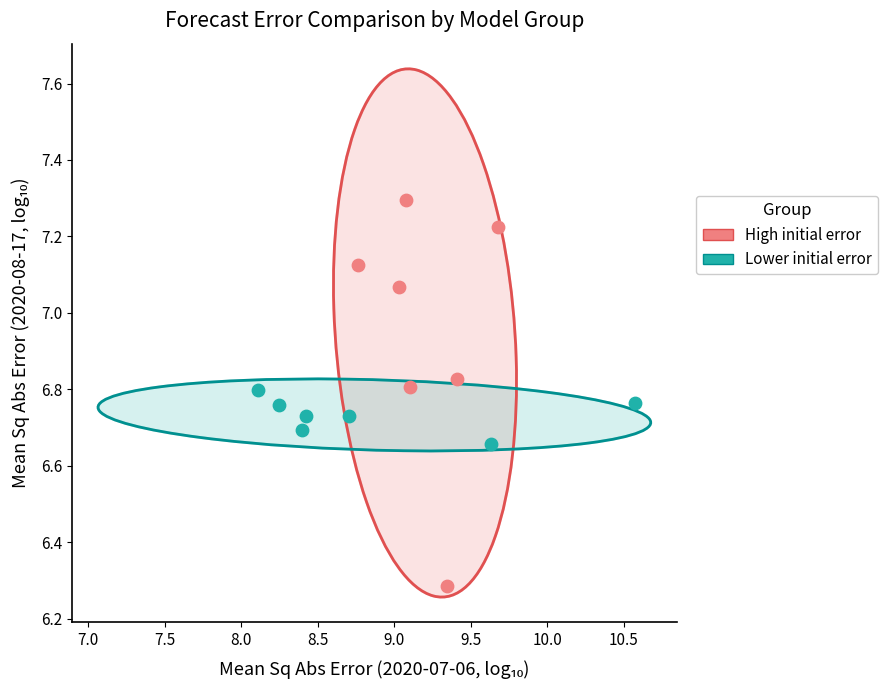

Which series has the widest spread of Y values?

High initial error